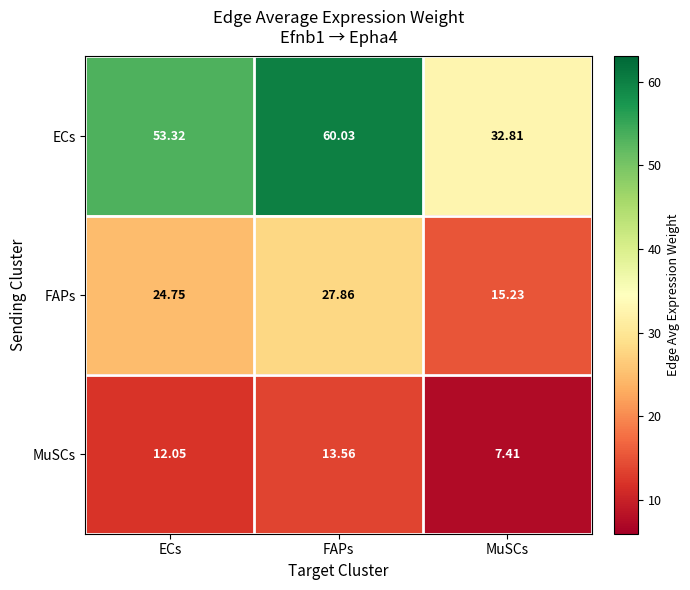

Which series has the largest range (max minus min)?

ECs